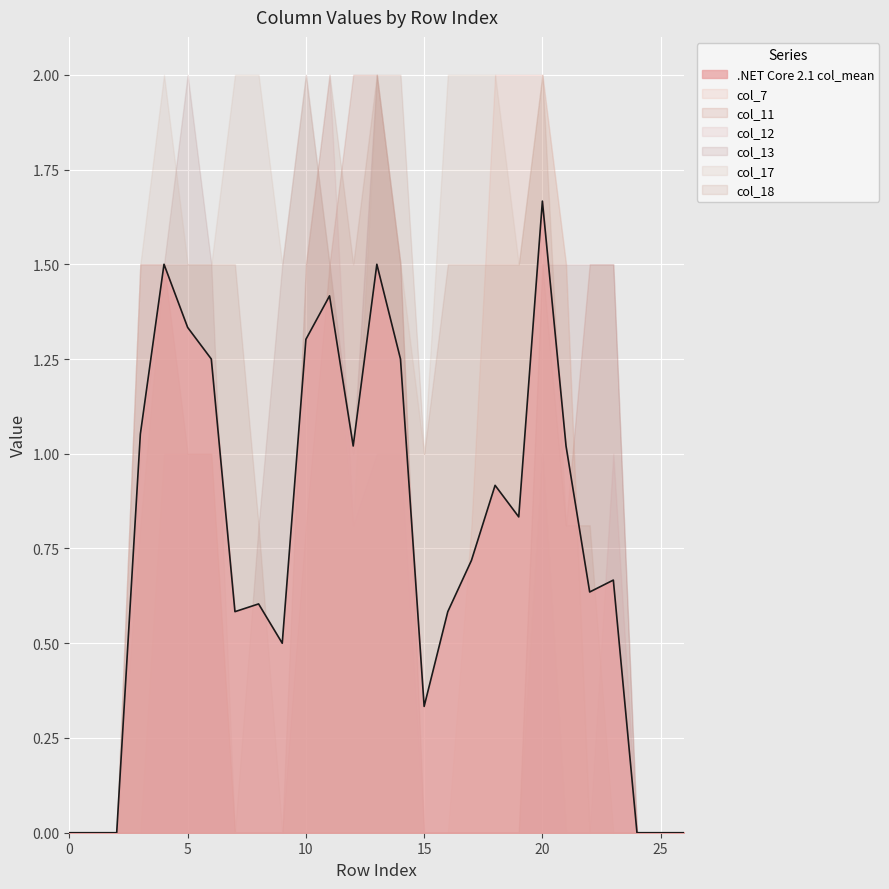

How many times do col_18 and col_12 cross each other?

1